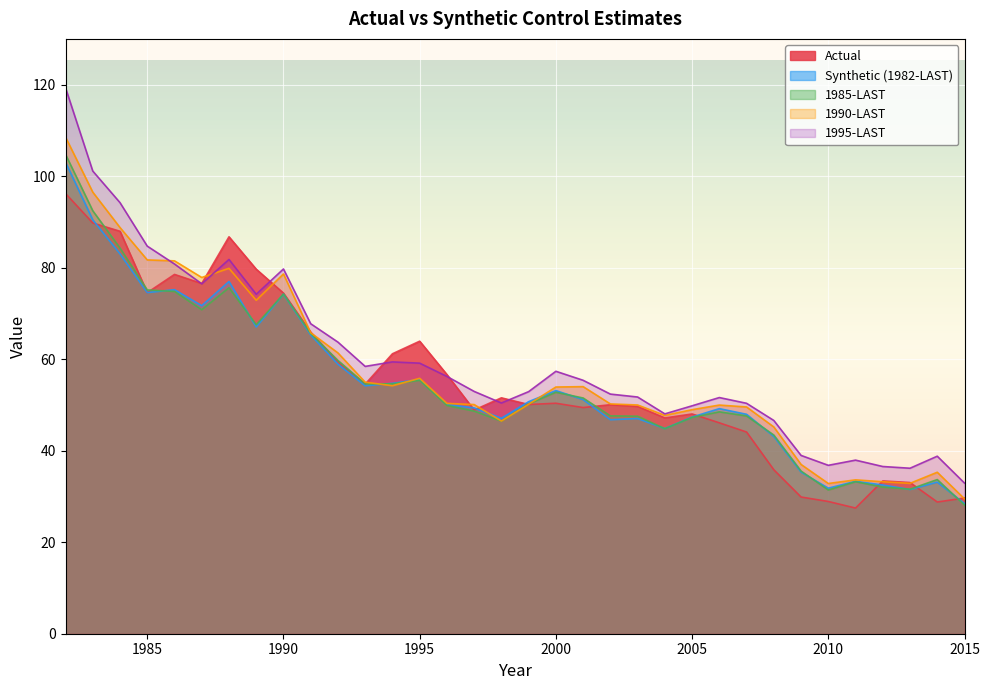

What is the difference between the Actual values at 2009 and 2010?

1.0